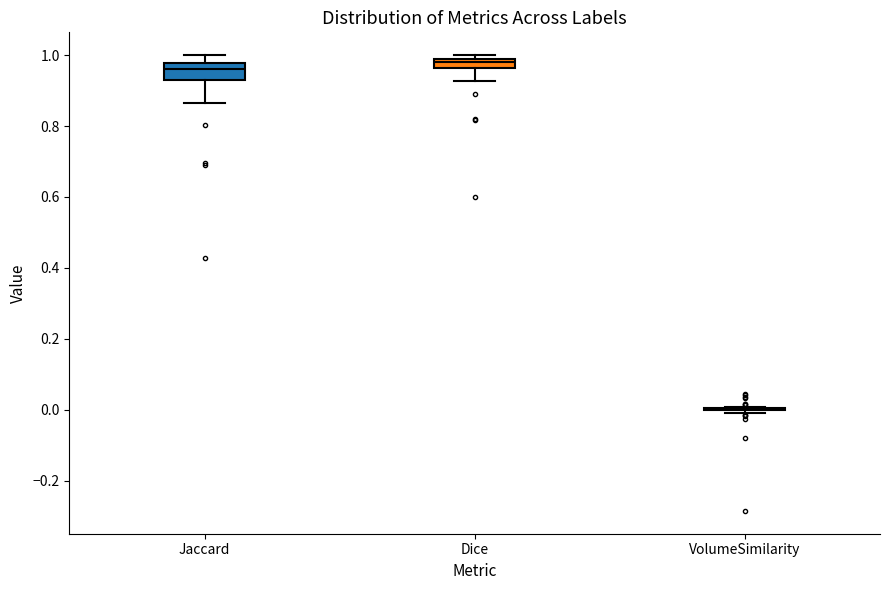

Which box is the tallest, from its lower edge to its upper edge?

Jaccard